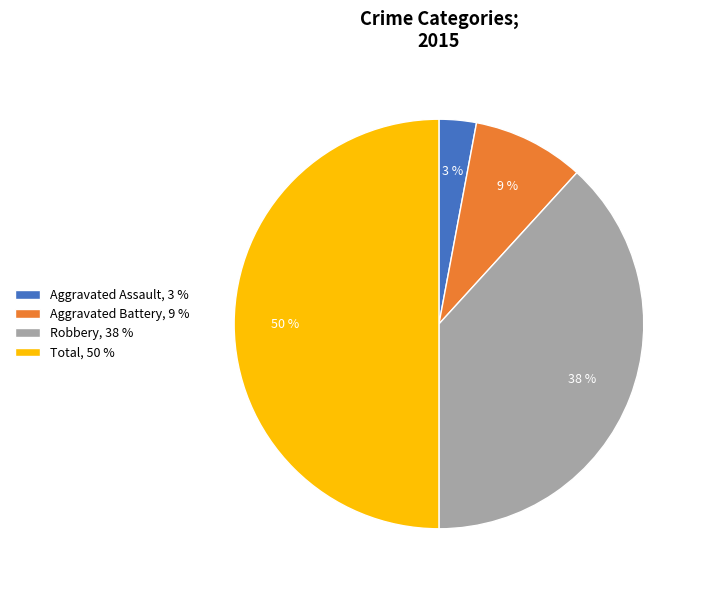

Is it true that Aggravated Battery is 2% of the pie?

False